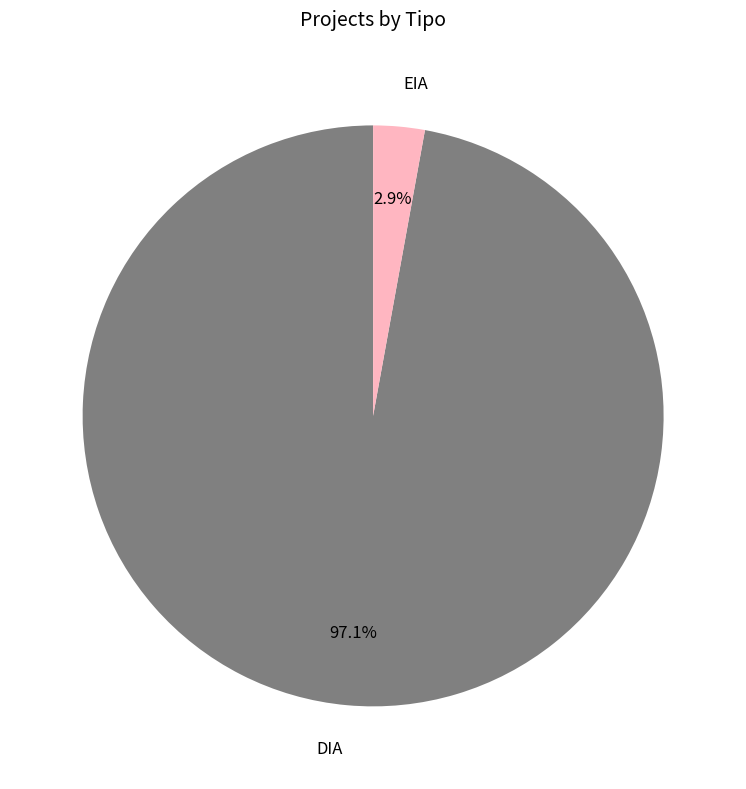

Is it true that DIA is 97% of the pie?

True